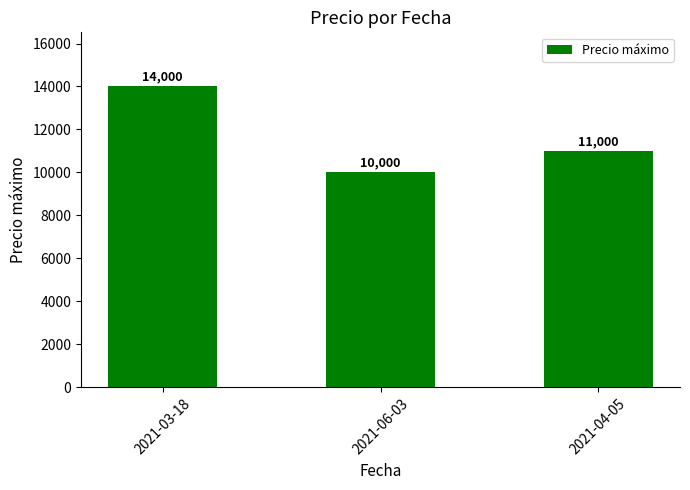

Reading left to right, extract all data points from this chart.

2021-03-18=14000	2021-06-03=10000	2021-04-05=11000